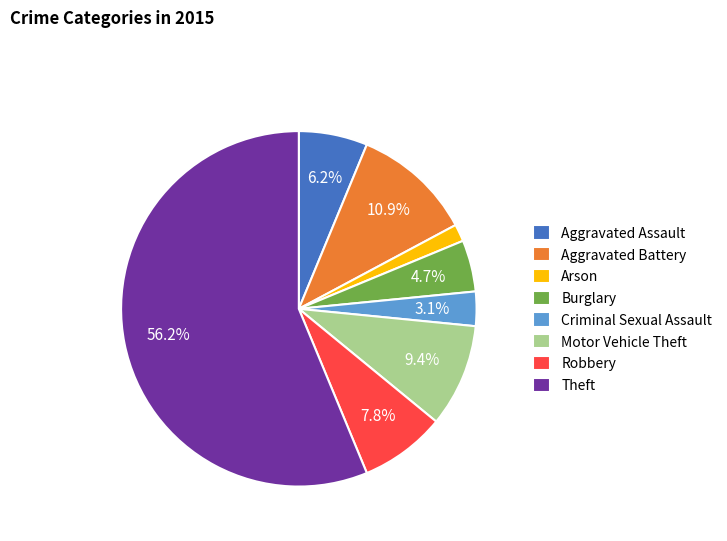

Rank the categories by value from highest to lowest.

Theft, Aggravated Battery, Motor Vehicle Theft, Robbery, Aggravated Assault, Burglary, Criminal Sexual Assault, Arson